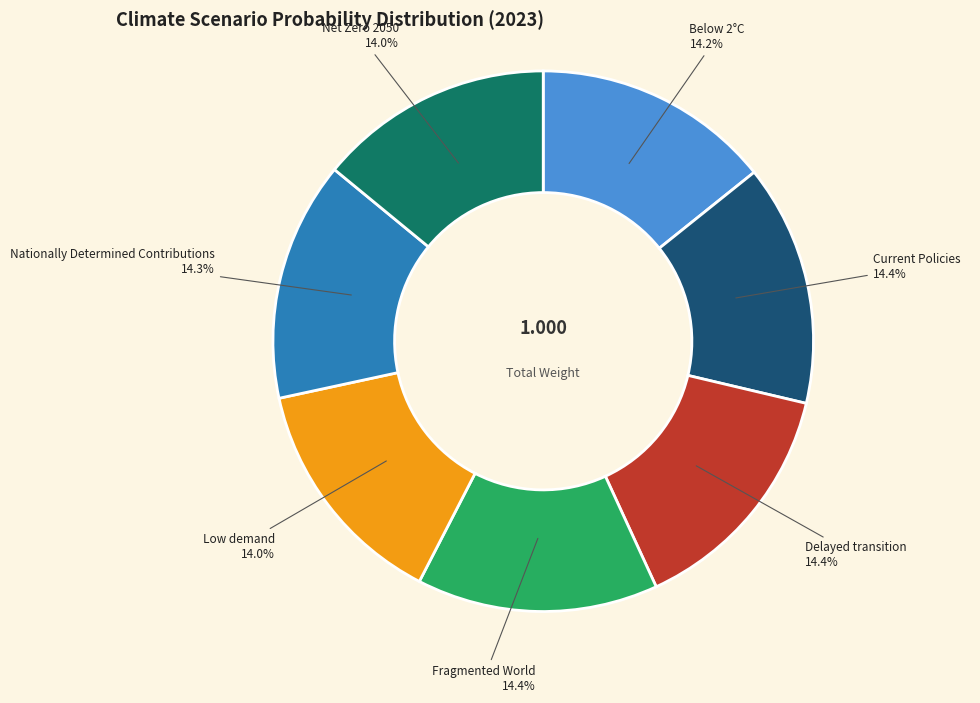

Do Delayed transition and Net Zero 2050 together represent more than half of the pie?

No